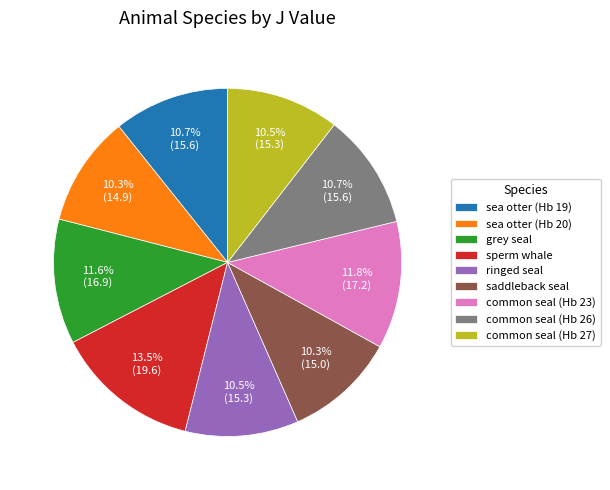

What percentage do common seal (Hb 27) and common seal (Hb 23) together represent?

22.3%